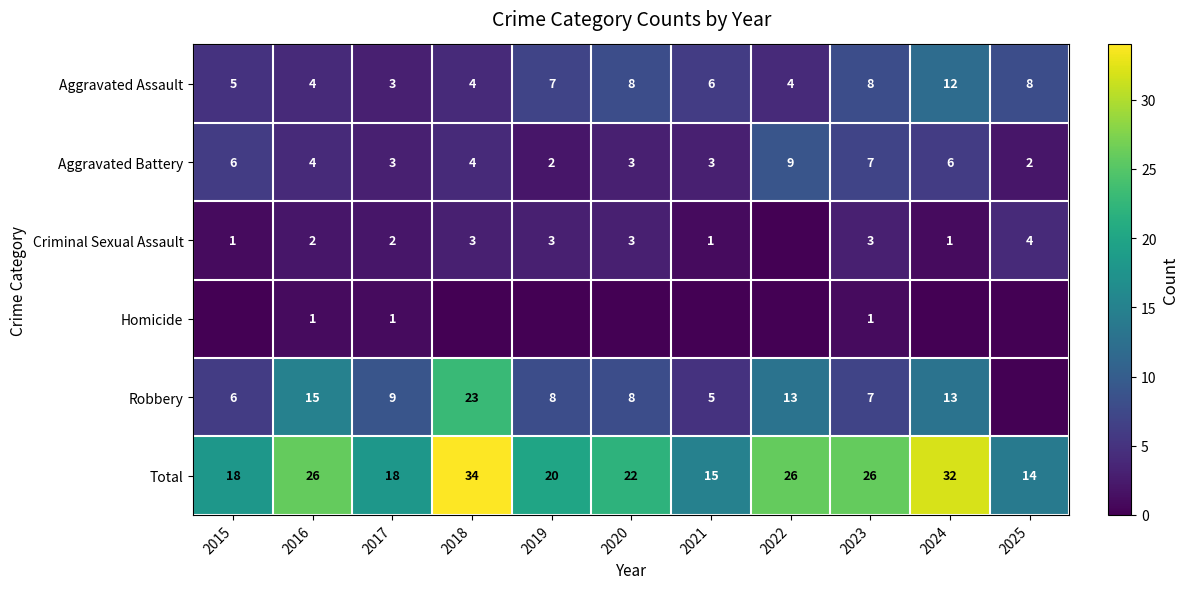

Read the Total value at 2019, to the nearest 10.

20